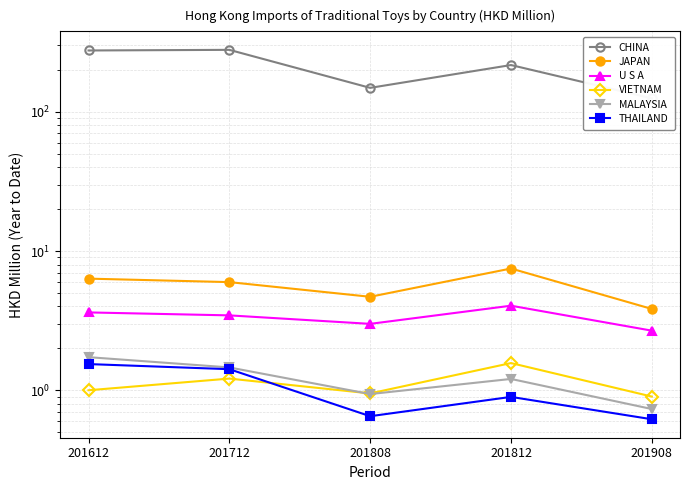

What are all the series names shown in the legend?

CHINA, JAPAN, U S A, VIETNAM, MALAYSIA, THAILAND